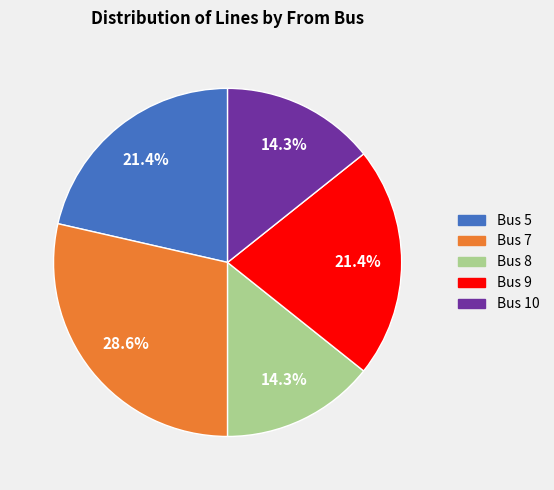

The Bus 9 slice represents 21% of the pie. True or false?

True